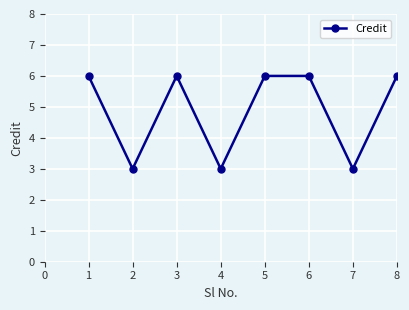

Does the chart have visible grid lines?

Yes